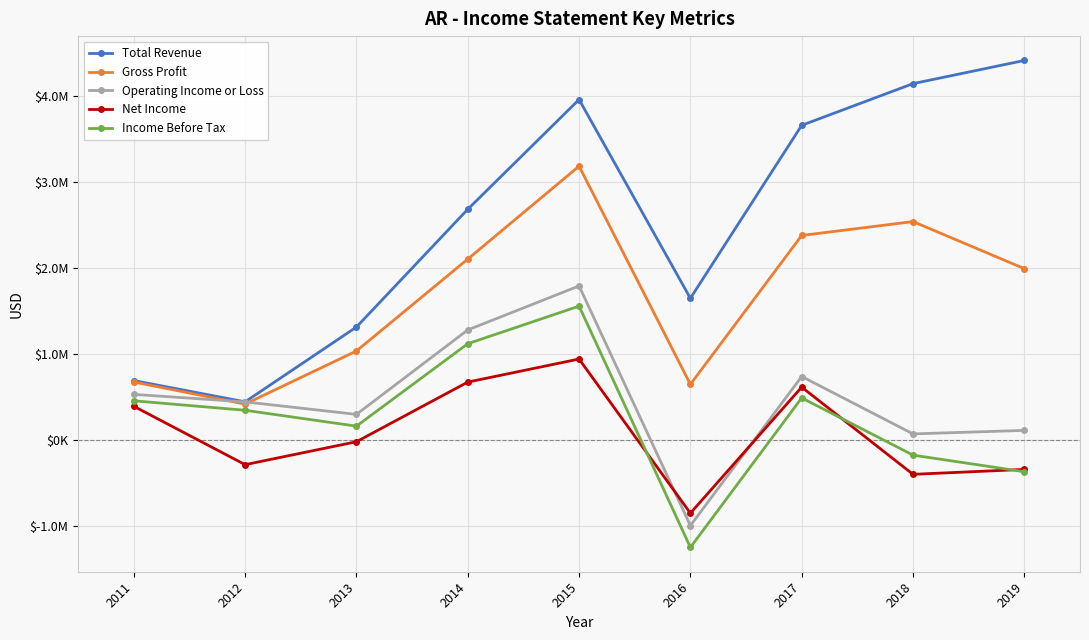

Is it true that Income Before Tax equals 34594 at 2013?

False